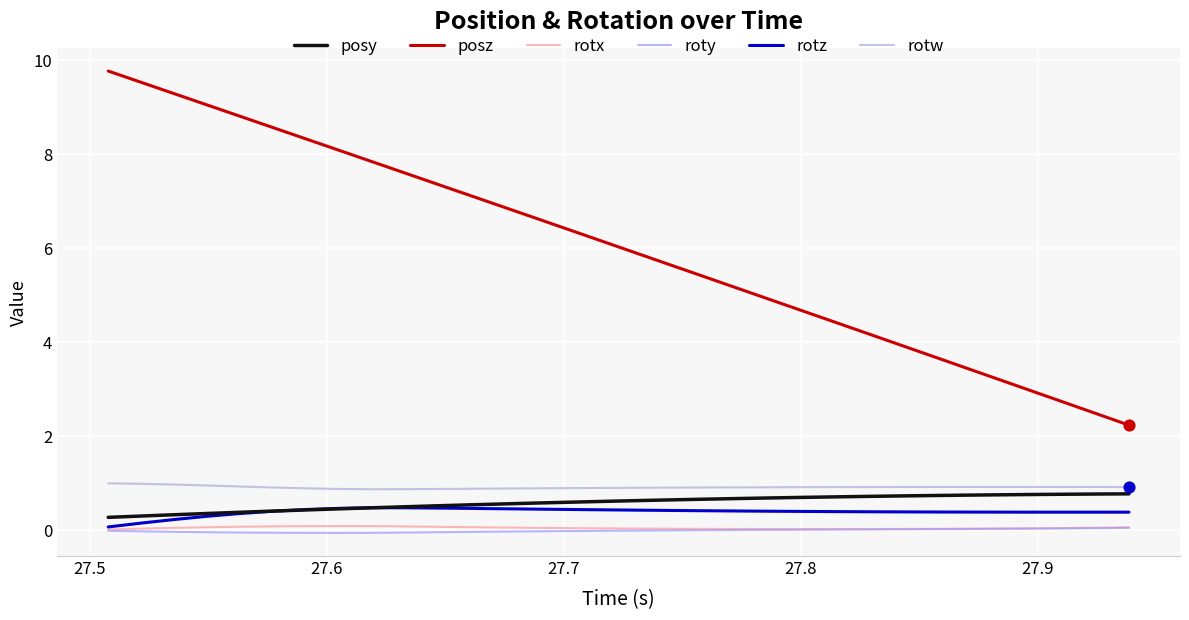

At how many categories does at least one series exceed 6?

16